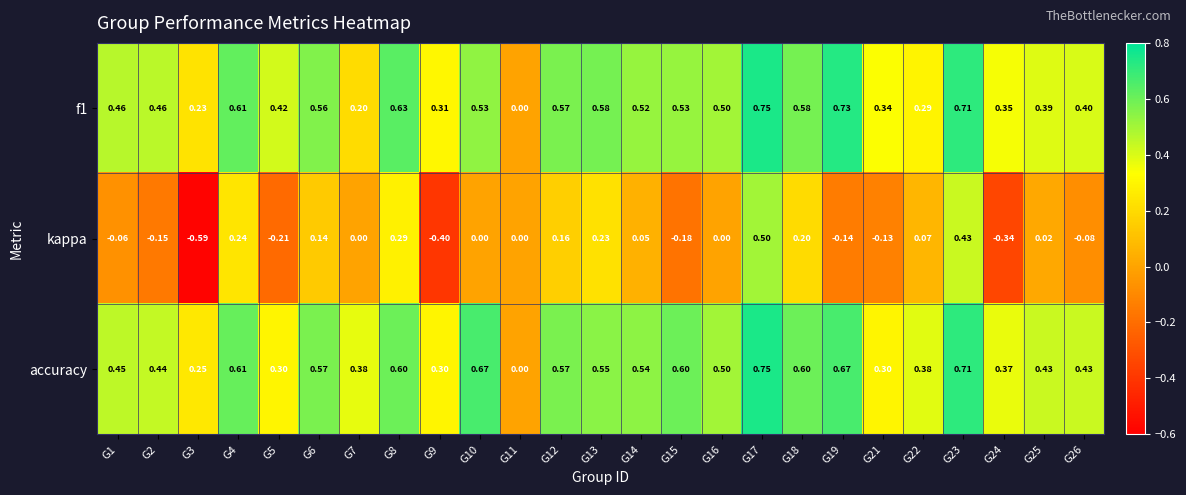

Between G3 and G15, which series saw the biggest shift?

kappa